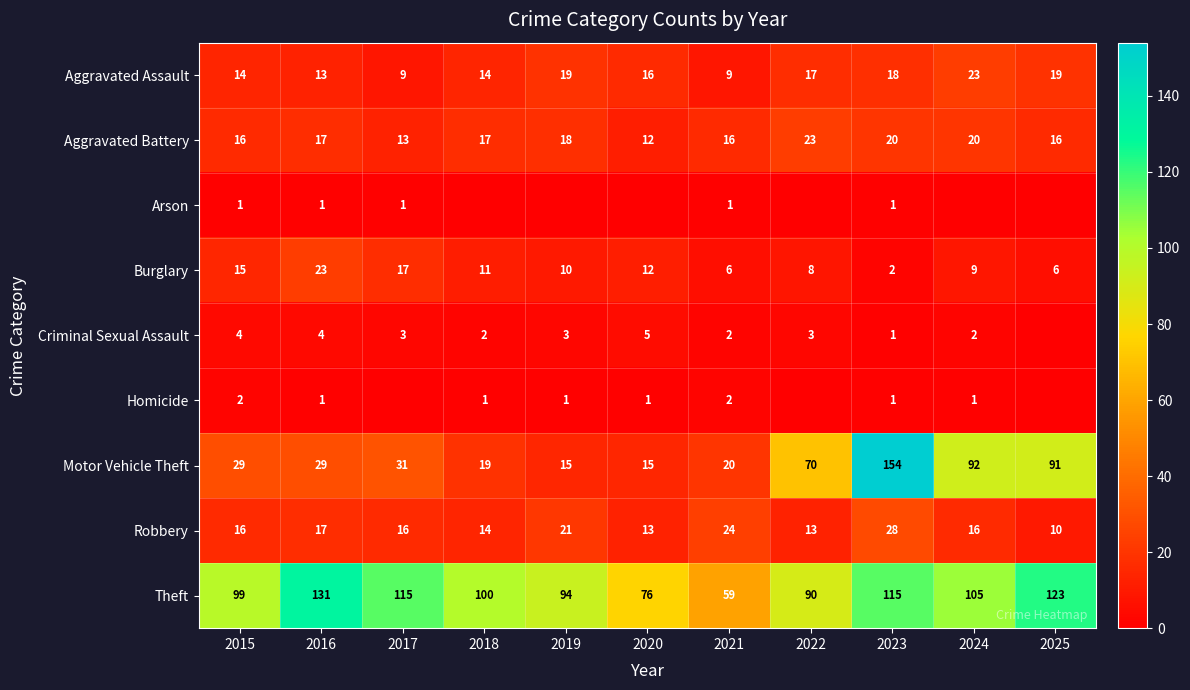

Count the number of data series in this chart.

9